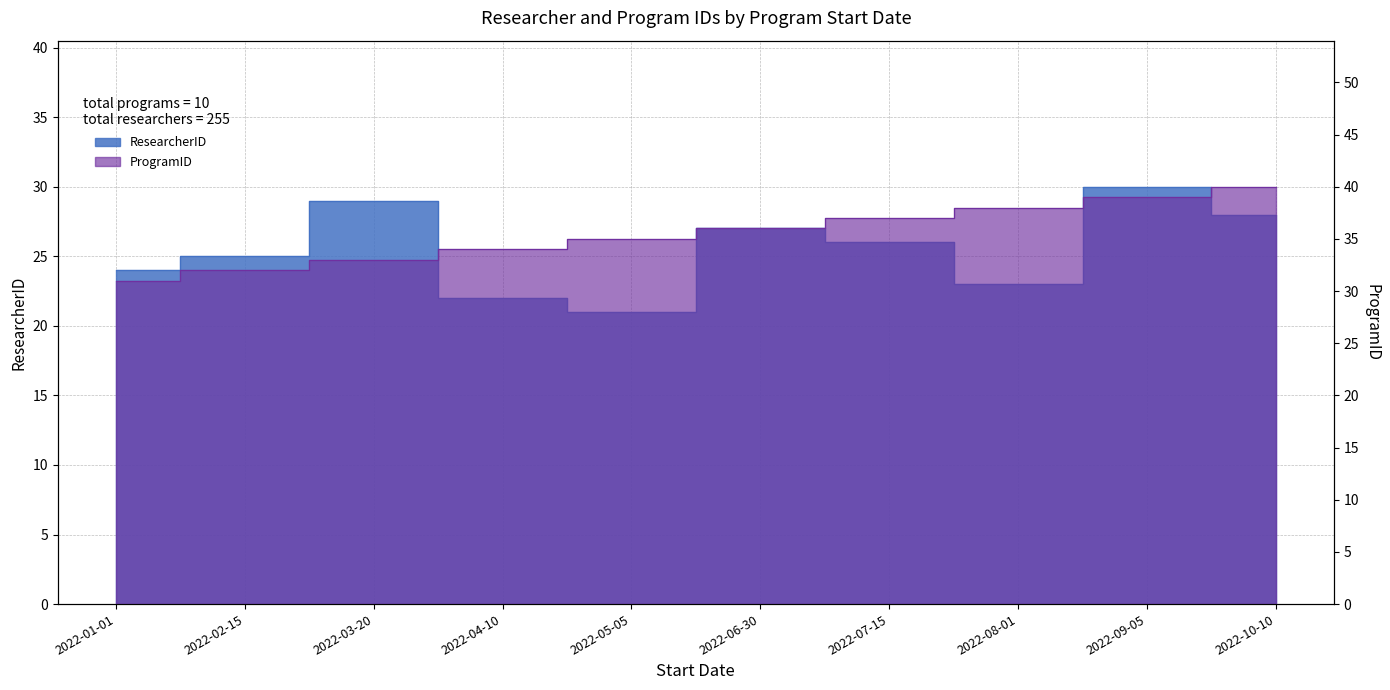

True or false: ProgramID and ResearcherID cross at least once.

False